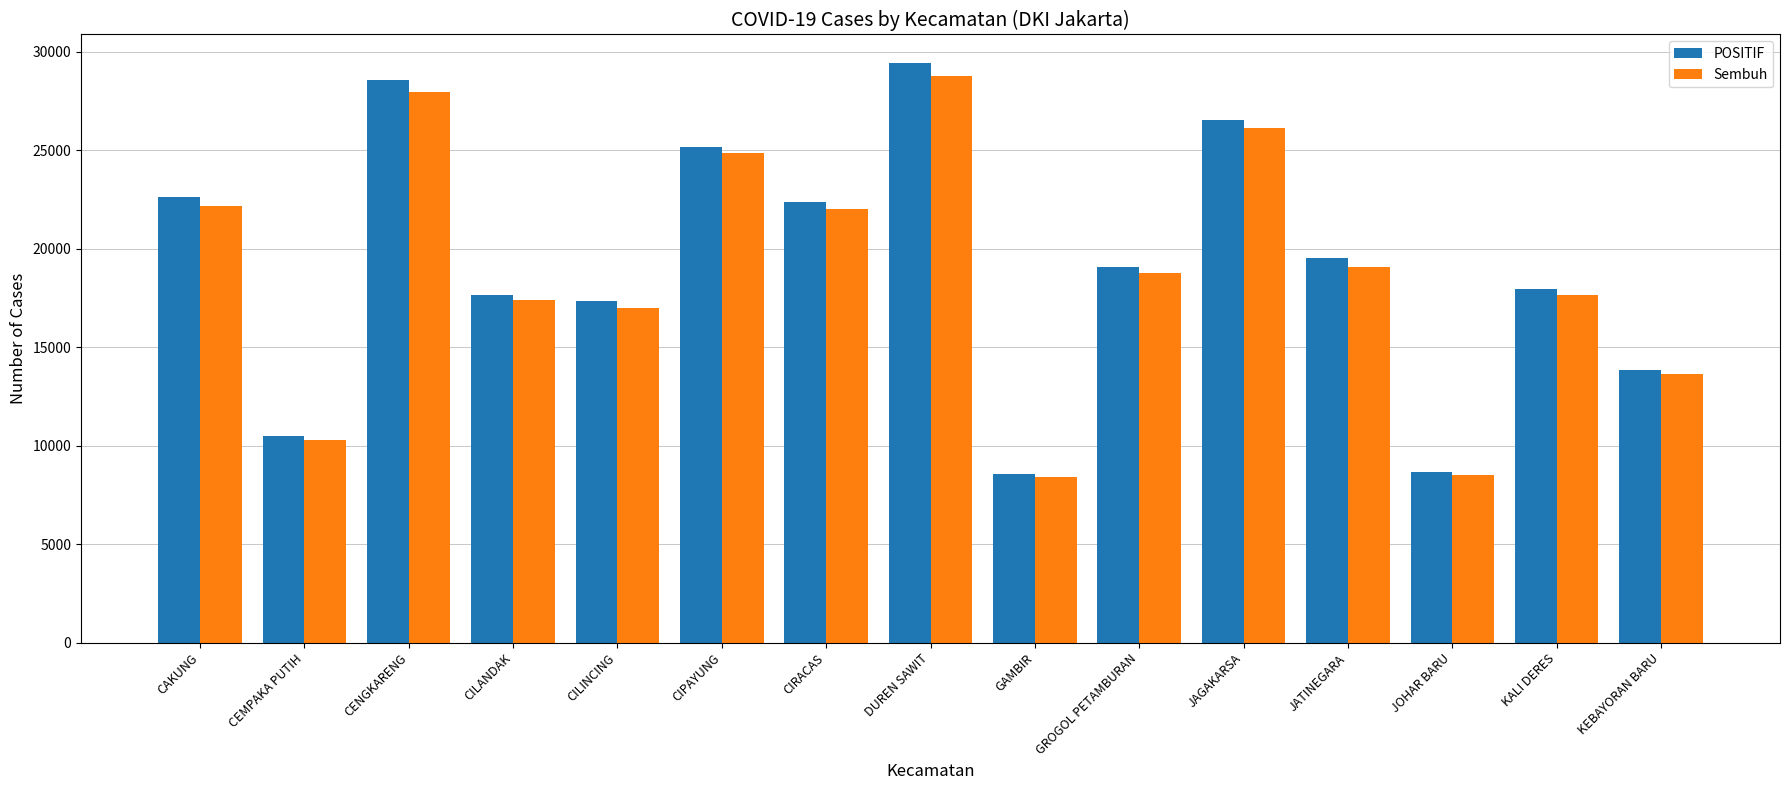

What is the sum of all Sembuh values?

282663